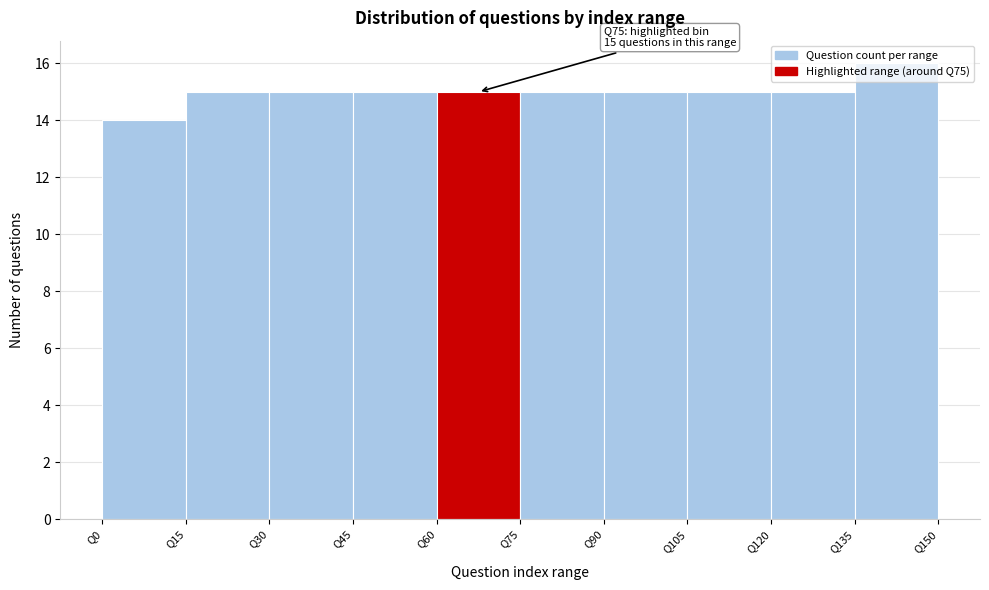

Over which range of the x-axis is the bar tallest?

135 to 150